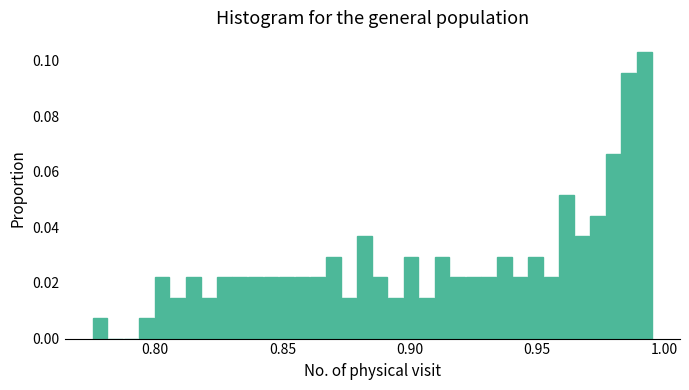

Read against the x-axis, roughly where is the centre of the tallest bar?

0.990